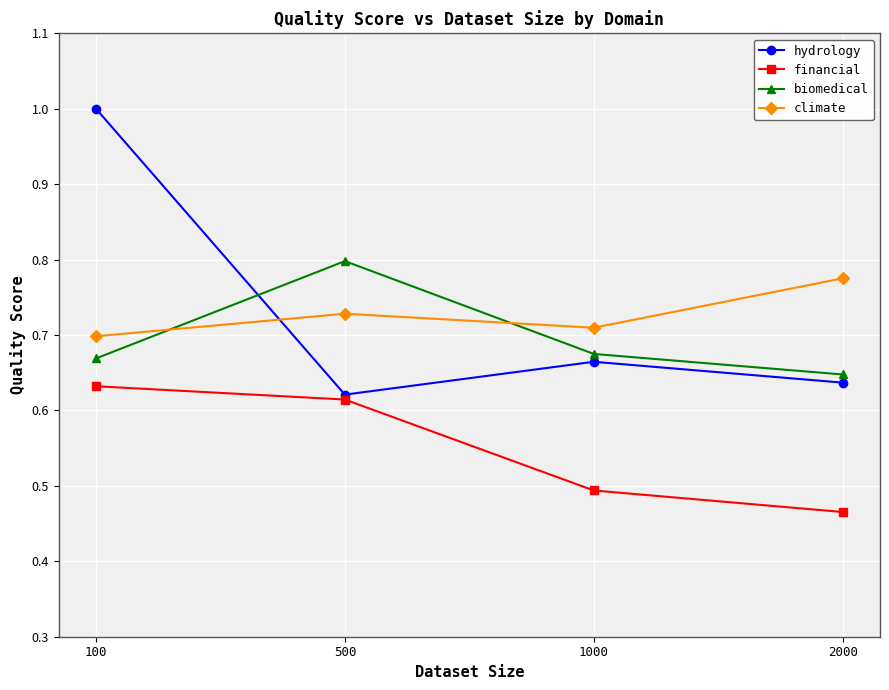

What are all the series names shown in the legend?

hydrology, financial, biomedical, climate